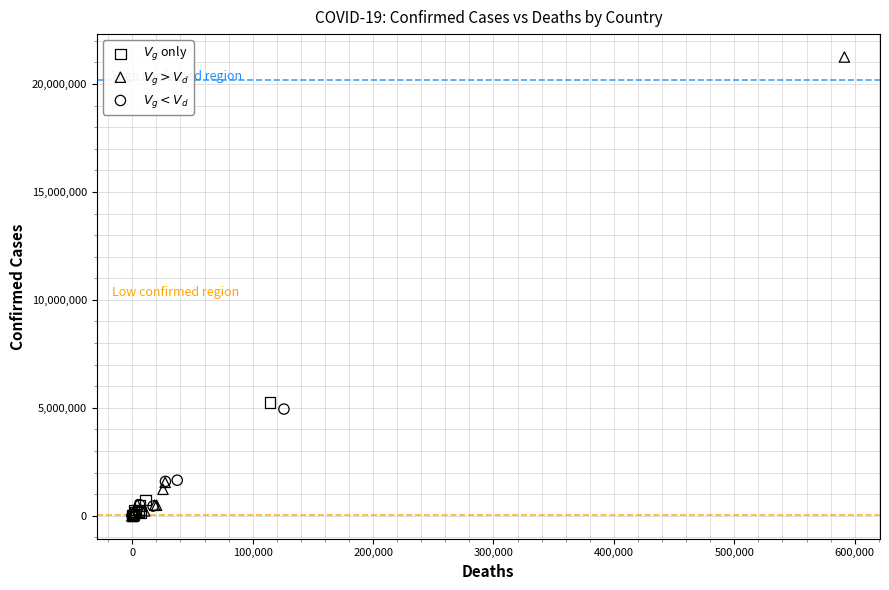

What are all the series names shown in the legend?

$V_g$ only, $V_g > V_d$, $V_g < V_d$